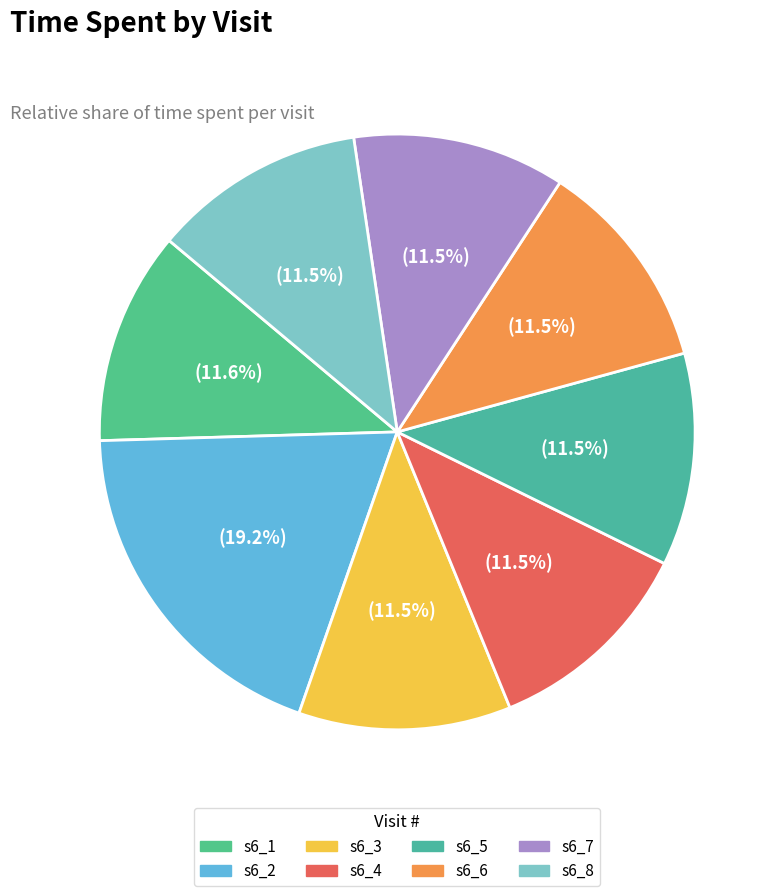

Is there a majority slice in this chart?

No